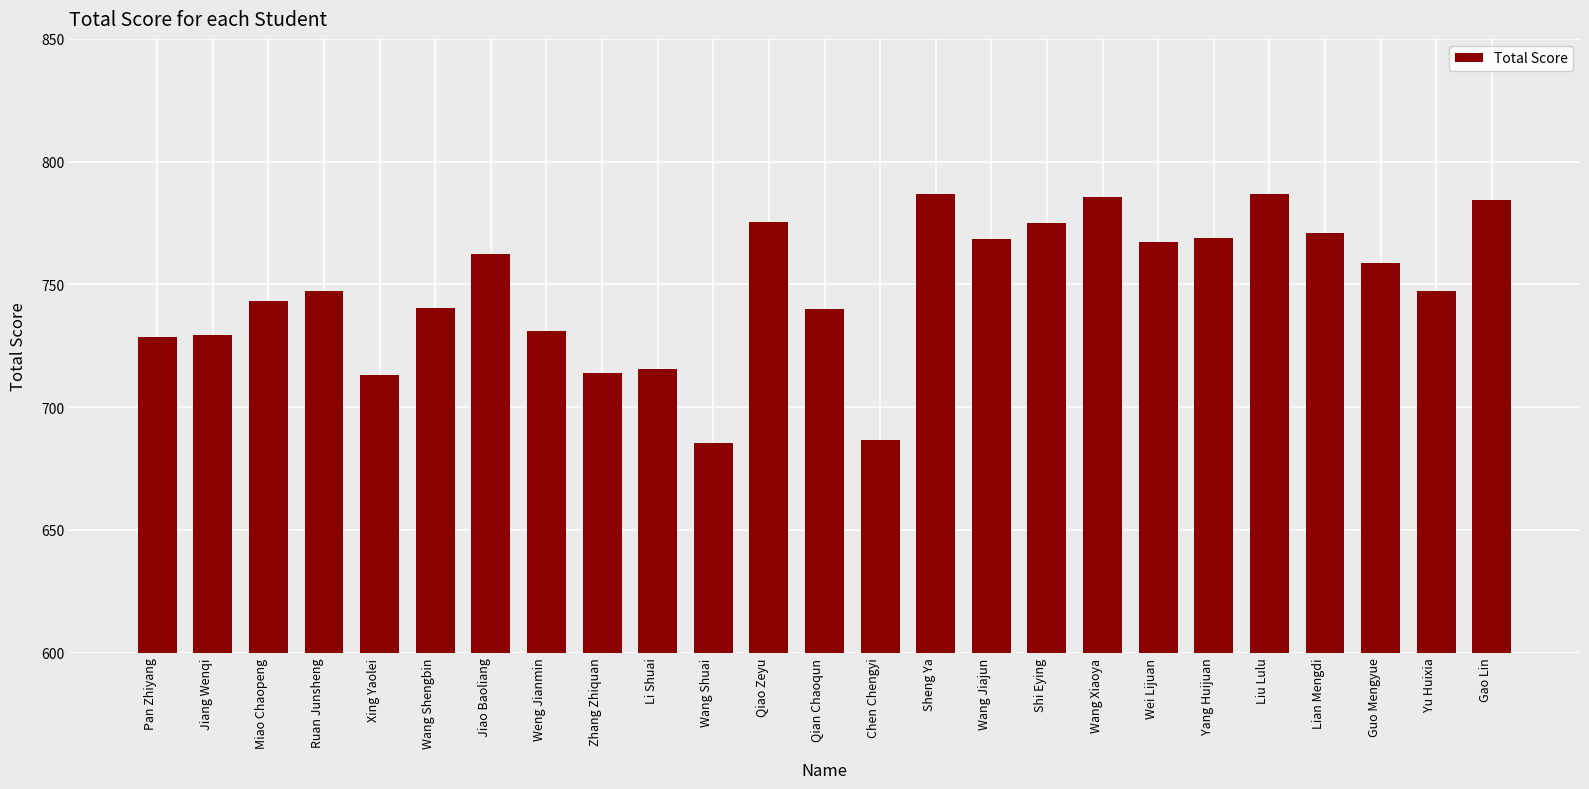

What is the label of the 21st bar from the right?

Xing Yaolei